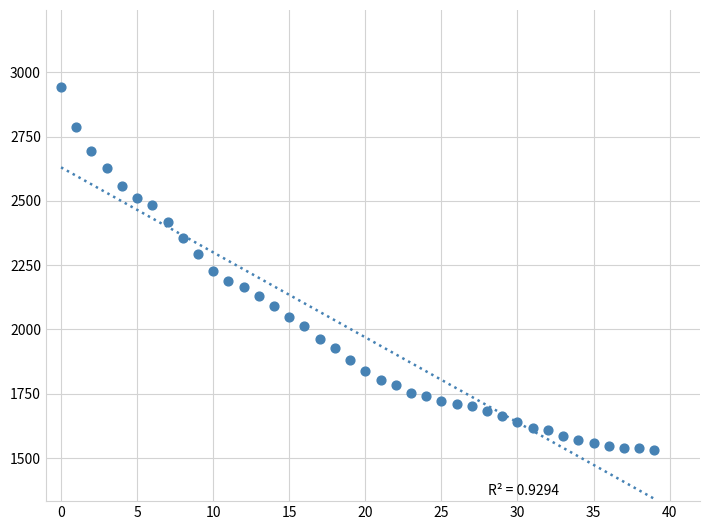

What is the range of Y values (max minus min)?

1408.7